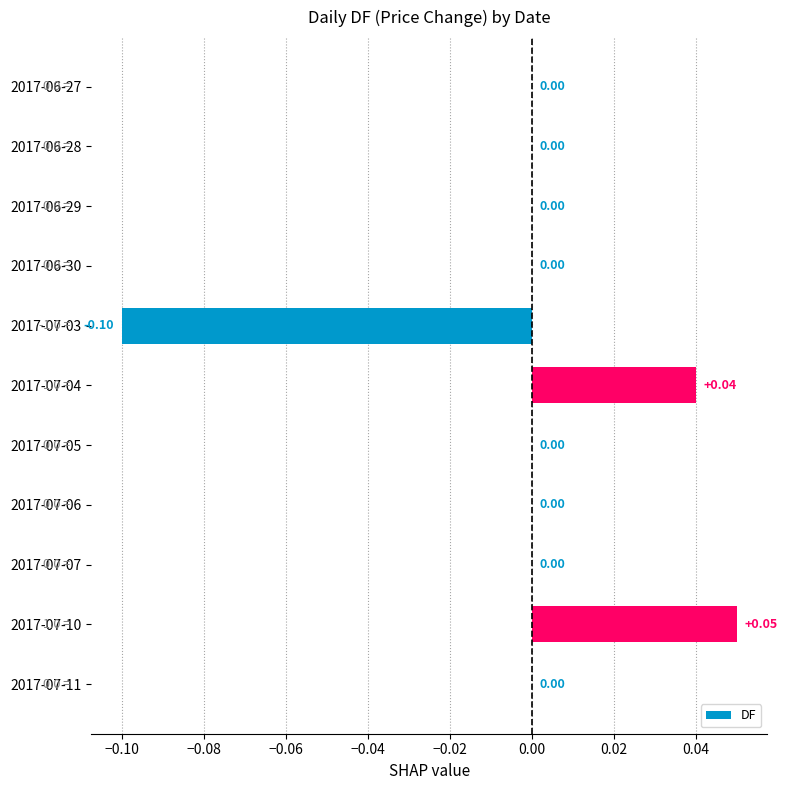

Which has a higher value, 2017-07-10 or 2017-06-30?

2017-07-10